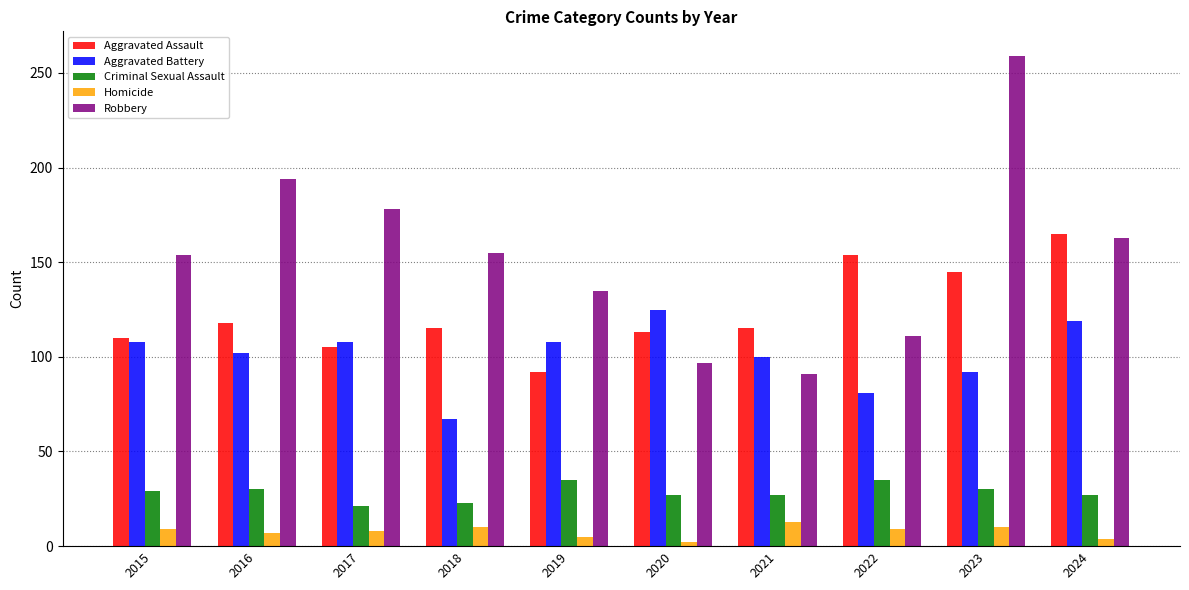

Which series has the widest spread of values?

Robbery